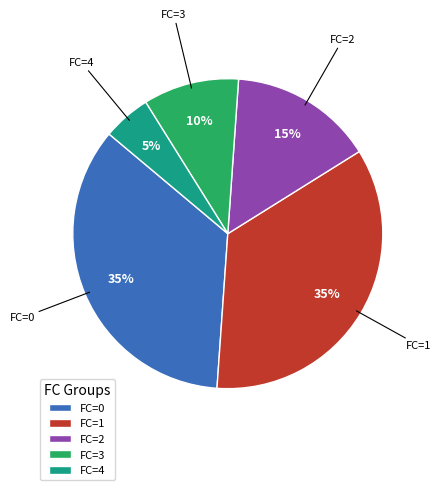

How many segments does this pie chart have?

5